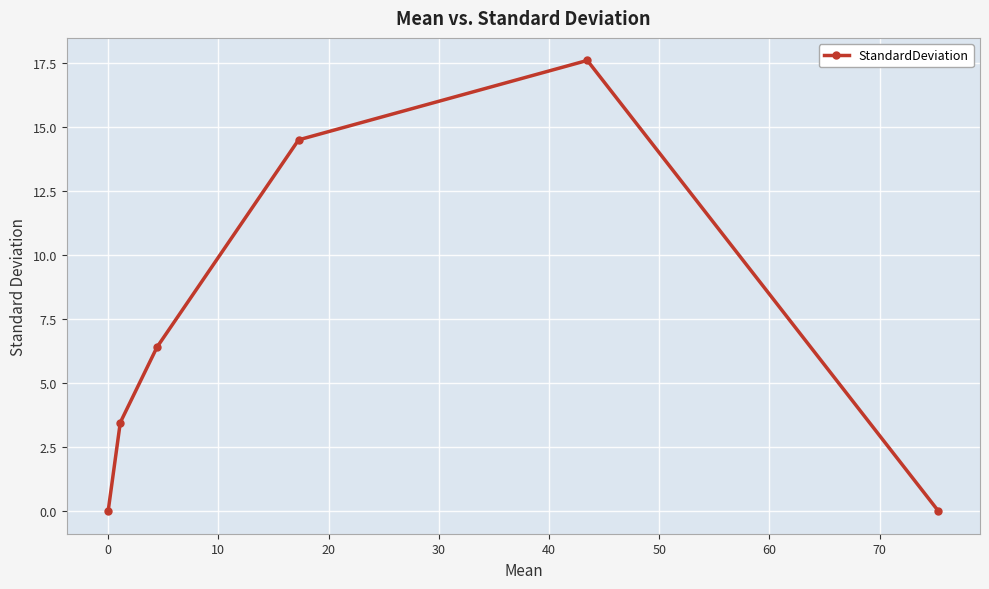

How many data points are less than 6?

3